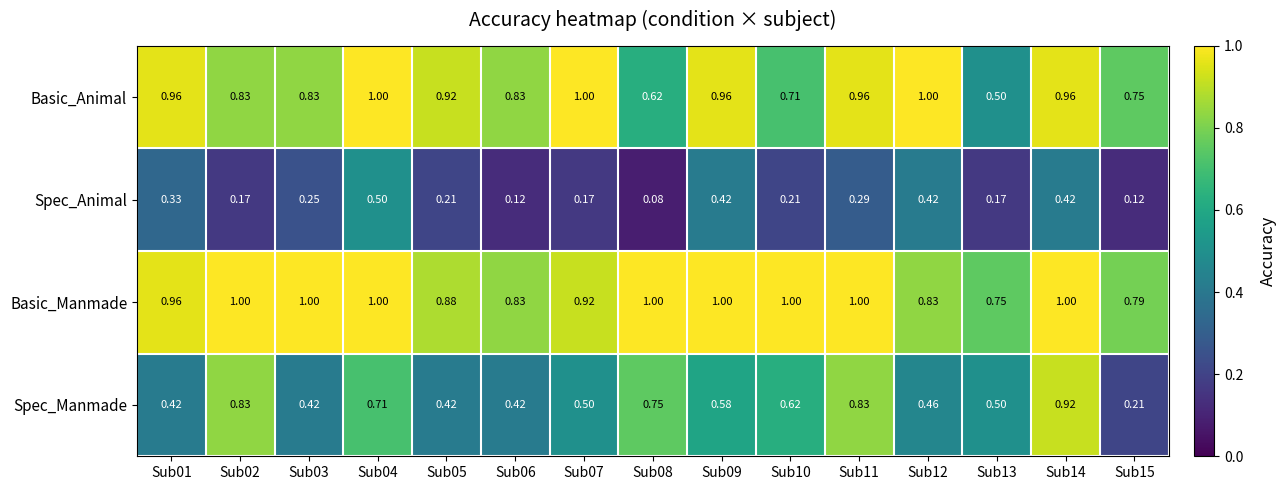

Is the value of Spec_Manmade at Sub01 greater than the value of Basic_Manmade at Sub06?

No